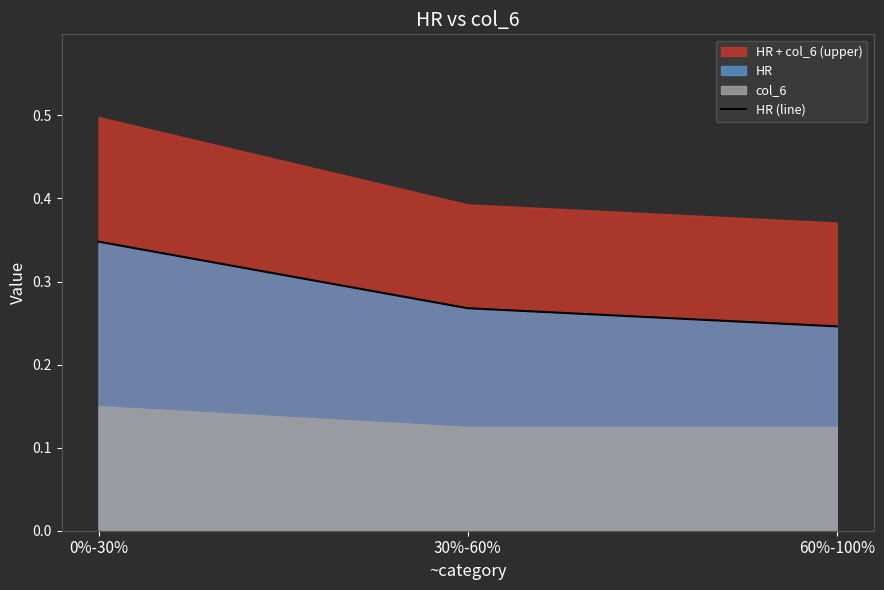

True or false: the data shows 0.3 at 30%-60%.

True